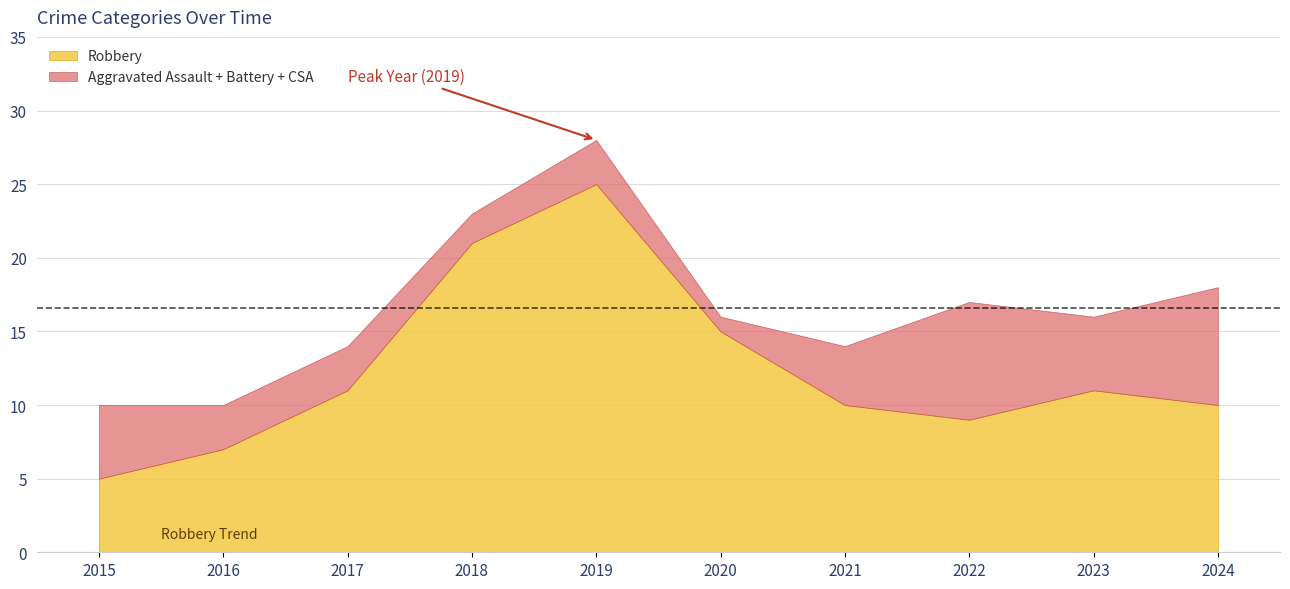

True or false: Total has a value of 9 at 2020.

False